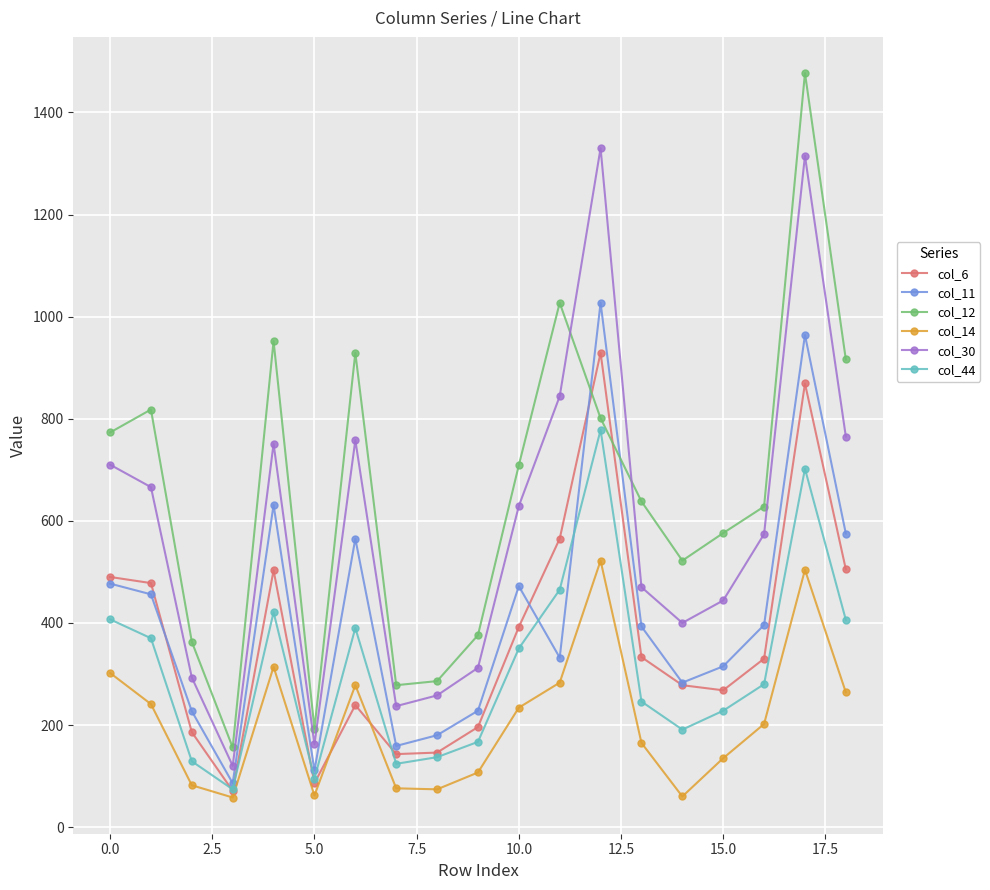

True or false: col_12 and col_14 intersect in this chart.

False